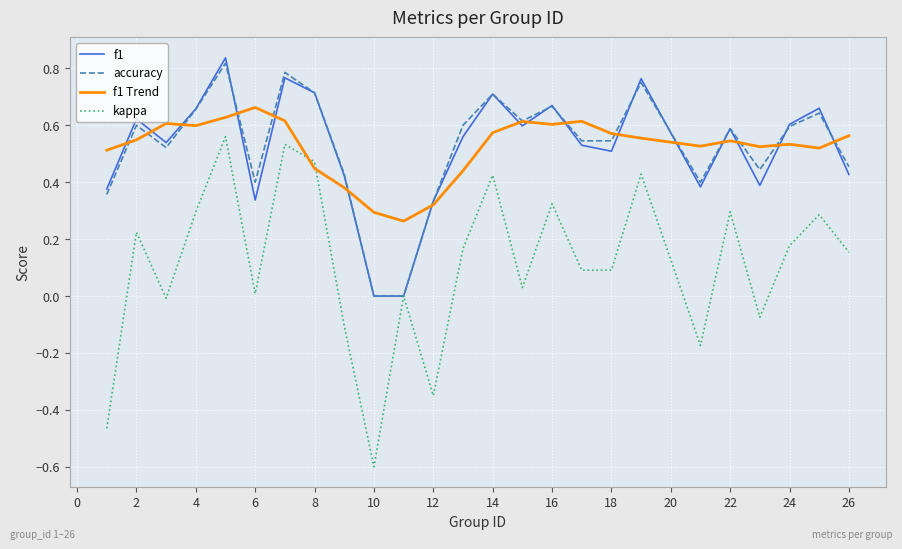

How many categories are shown in the chart?

25